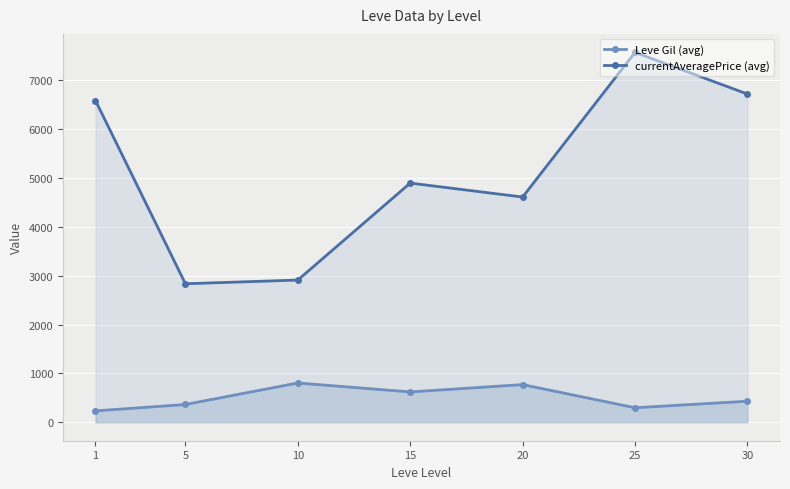

In currentAveragePrice (avg), how many points are lower than both neighbors (excluding endpoints)?

2